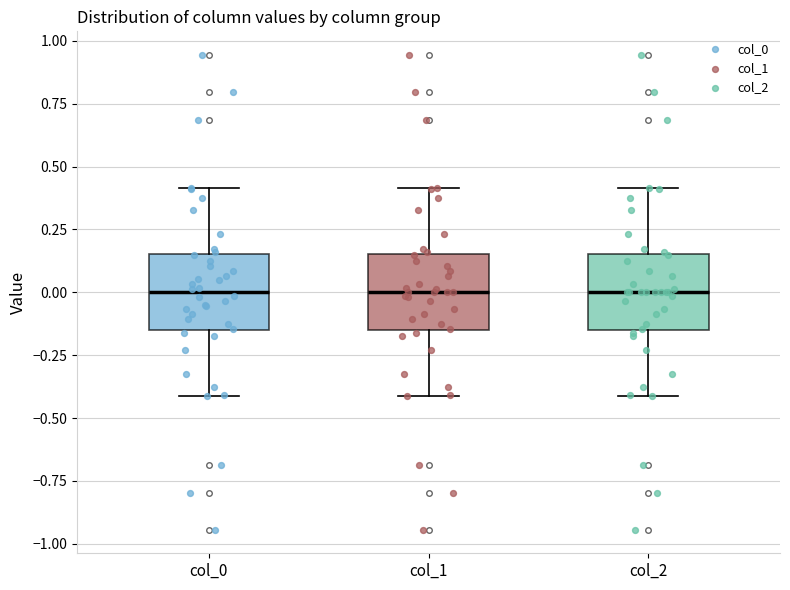

Where does the lower whisker of the box for col_2 end on the y-axis? The values are not printed on the chart, so give them approximately, as read against the axis.

-0.40